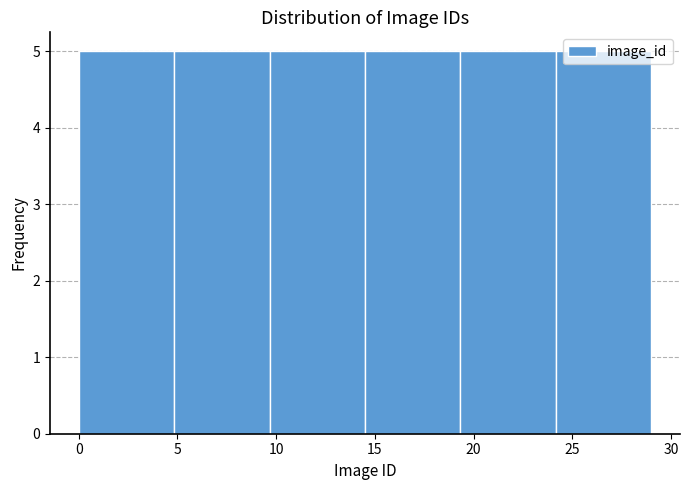

What is the height of the bar covering 0.0 to 5.0 on the x-axis? Neither the bar edges nor the heights are printed on the chart, so give them approximately, as read against the axes.

5